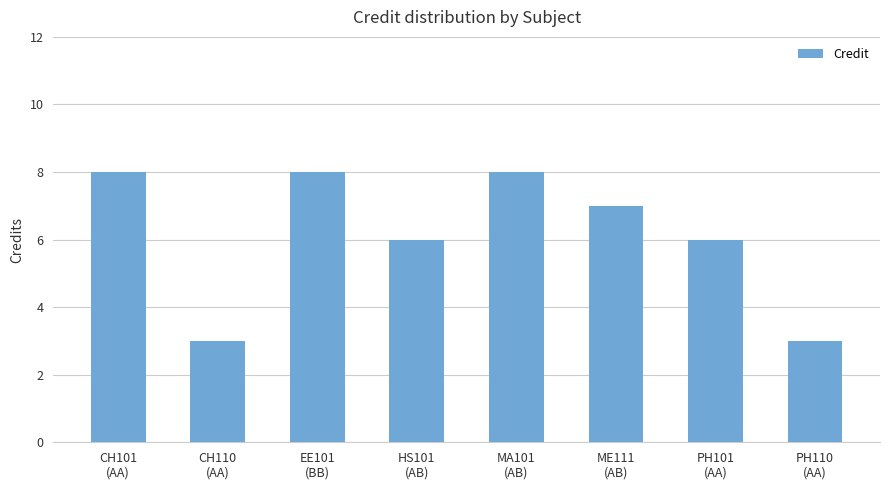

Are the bars horizontal?

No